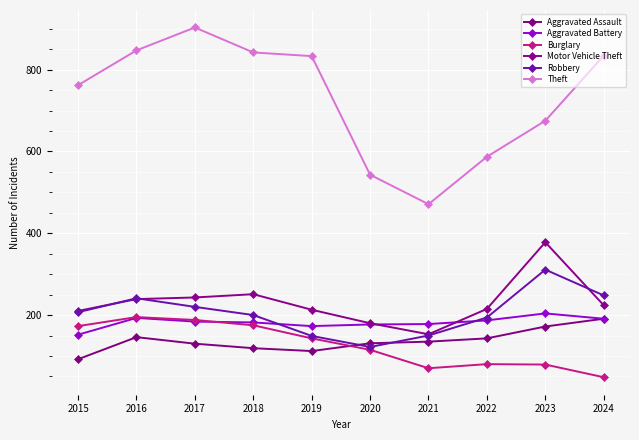

True or false: Burglary and Theft intersect in this chart.

False